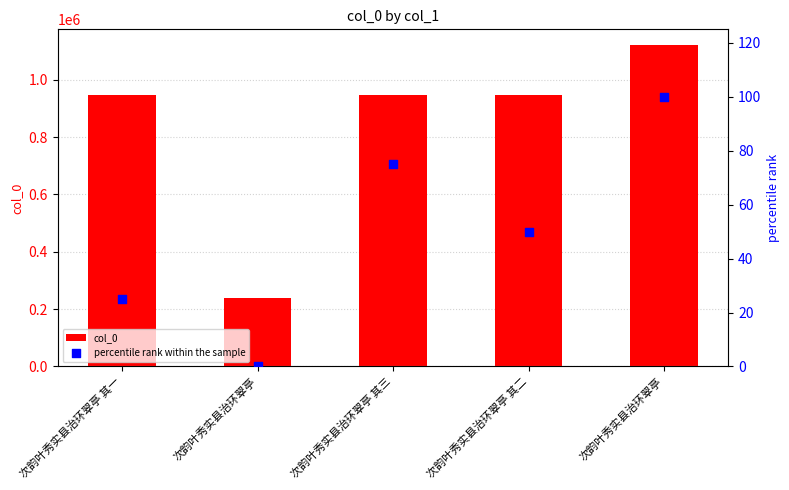

Which series reaches the maximum Y coordinate?

col_0